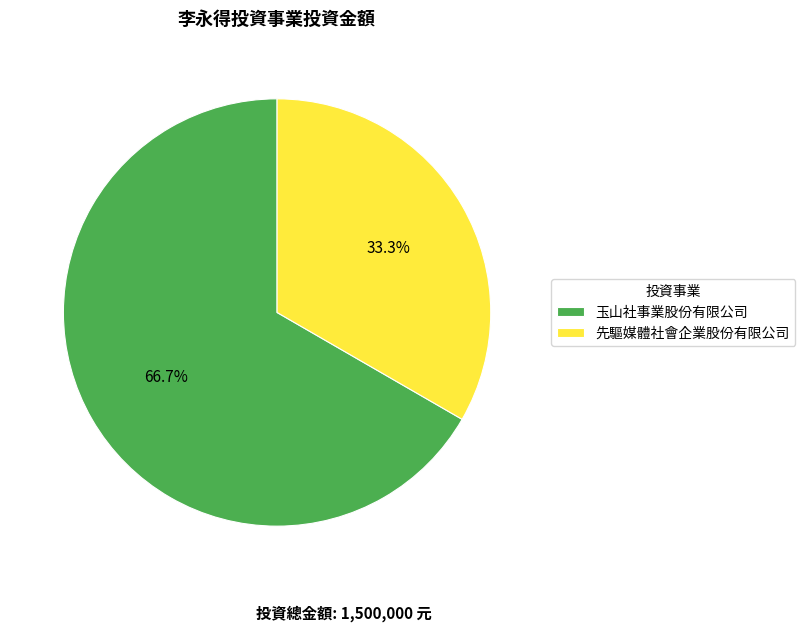

Which slice represents more than half of the pie?

玉山社事業股份有限公司